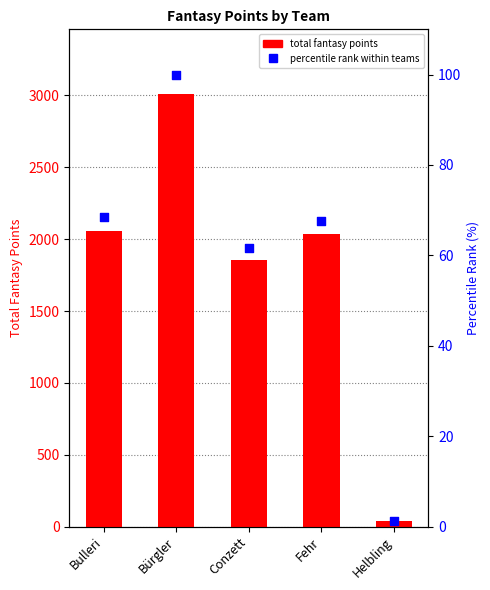

At which category is the sum across all series the highest?

Bürgler